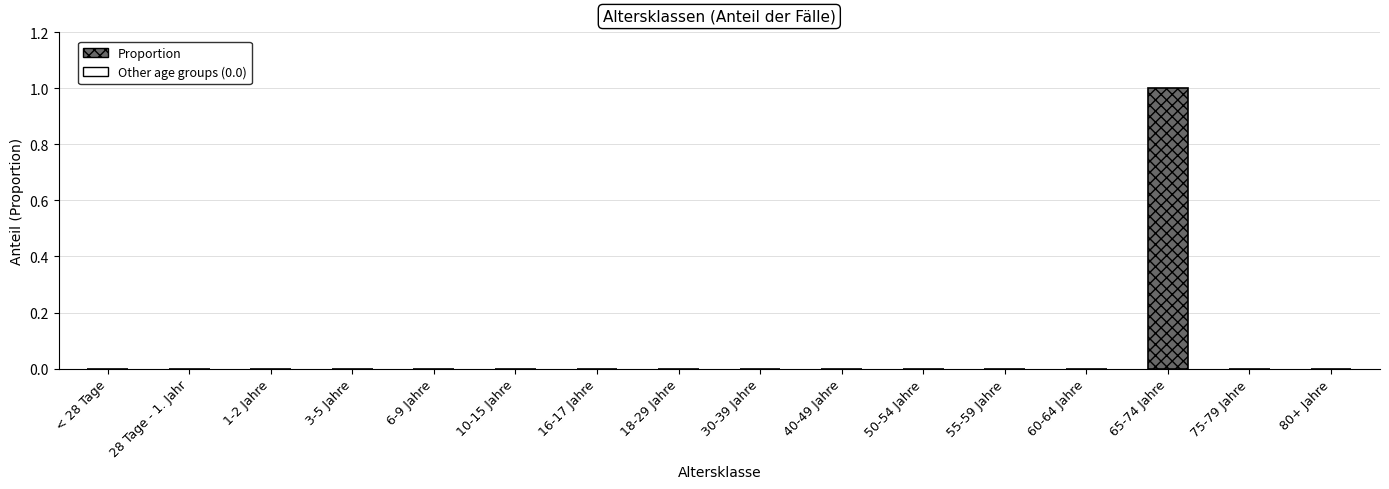

Reading left to right, extract all data points from this chart.

0	0	0	0	0	0	0	0	0	0	0	0	0	1	0	0